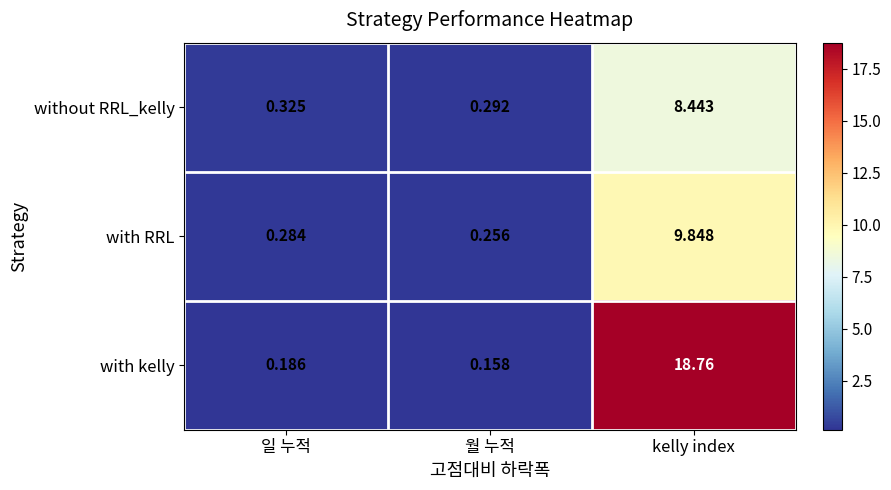

At 일 누적, list the series in order from largest to smallest.

without RRL_kelly, with RRL, with kelly